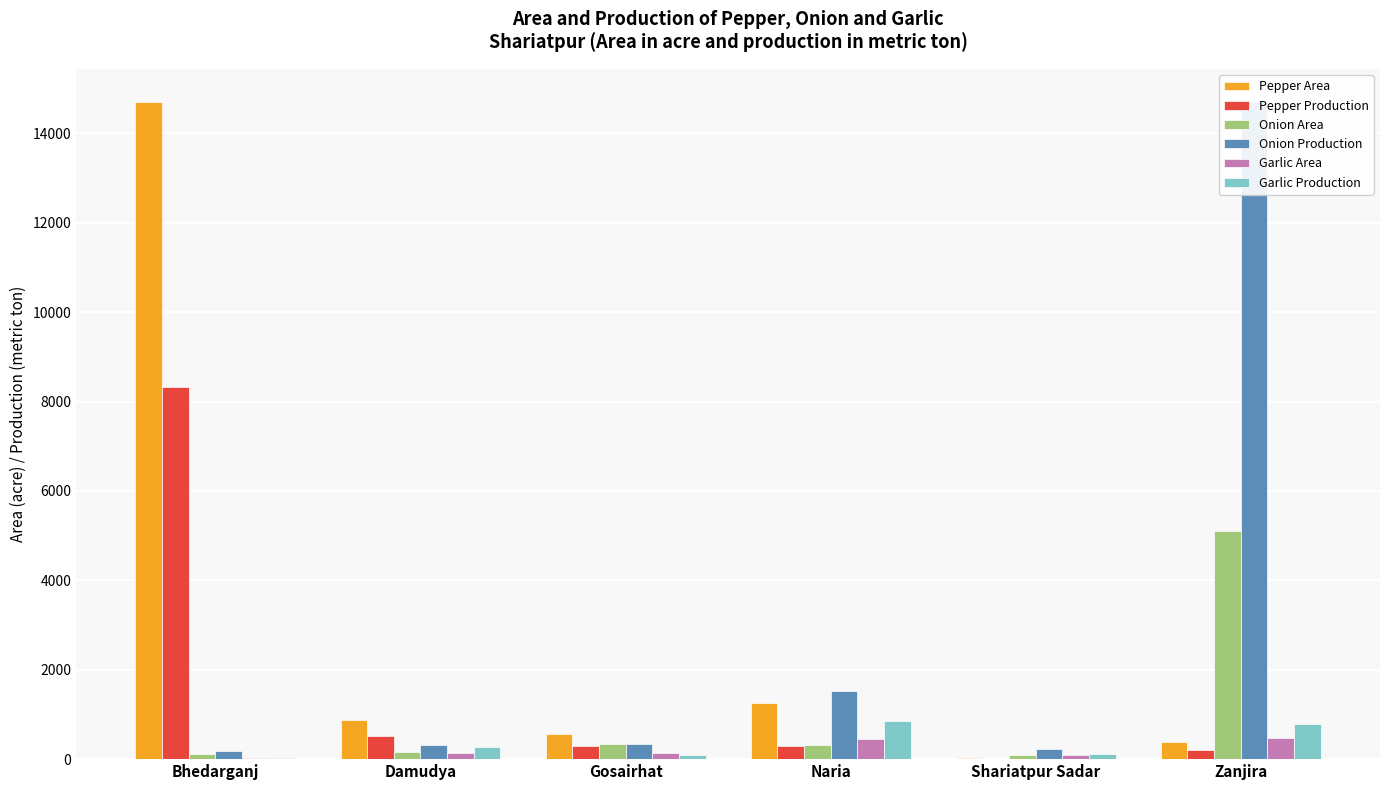

The value of Onion Production at Naria is 1518. True or false?

True